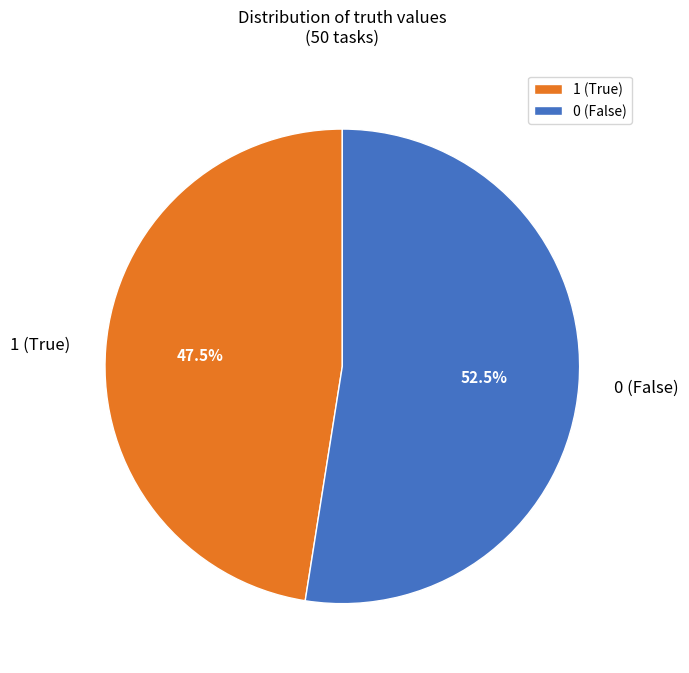

To the nearest percent, what is the difference between the largest and smallest slice percentages?

5%